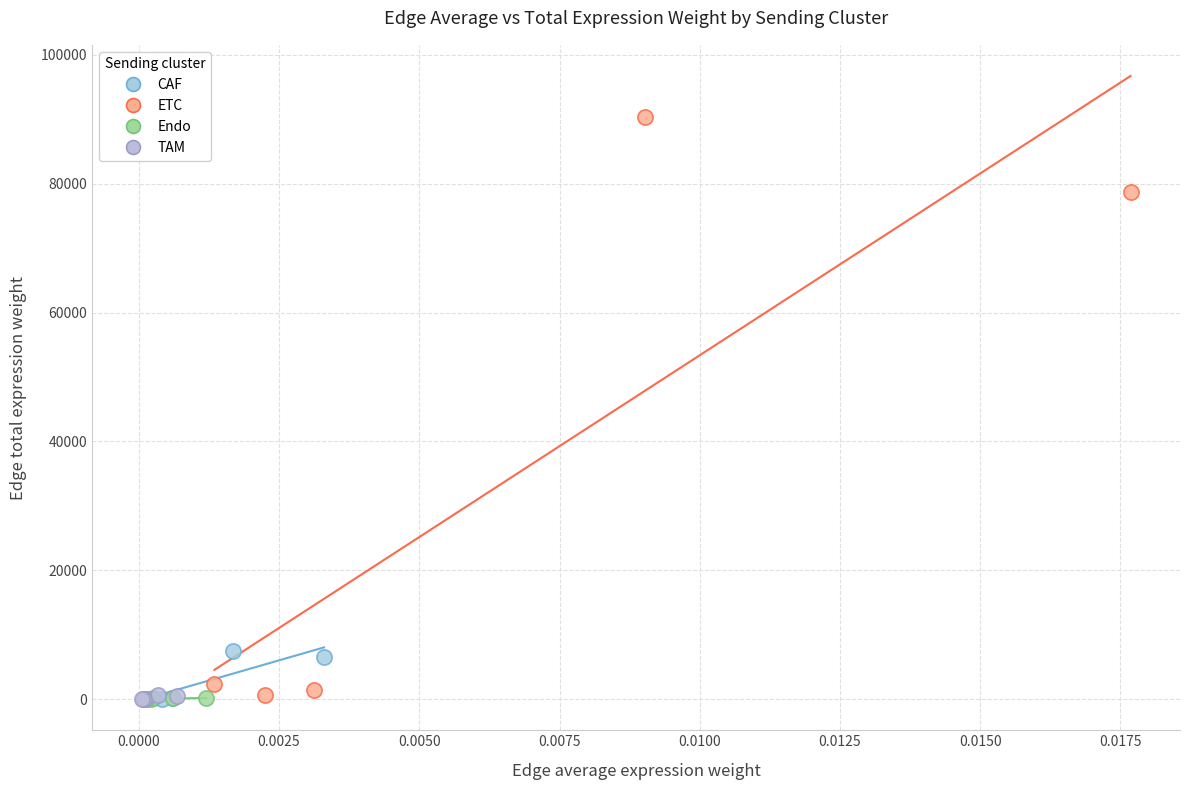

Which series reaches the maximum Y coordinate?

ETC